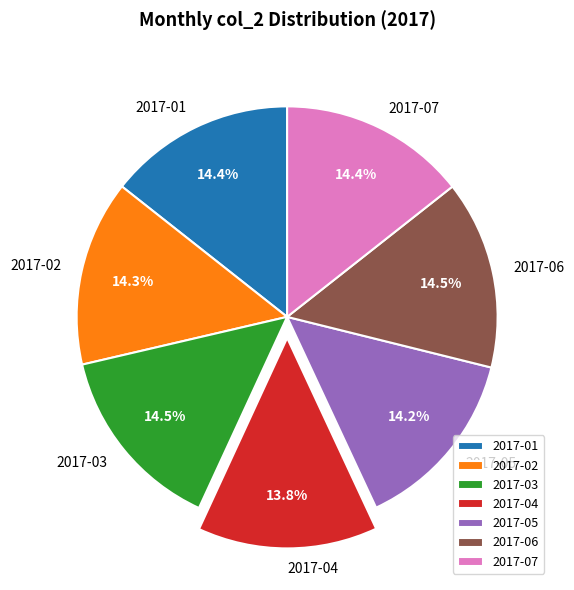

What is the ratio of the value at 2017-03 to the value at 2017-02?

1.0